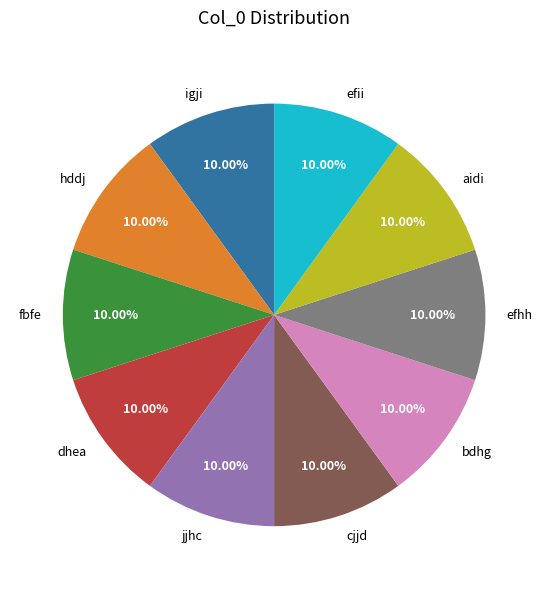

To the nearest percent, what is the average slice percentage?

10%